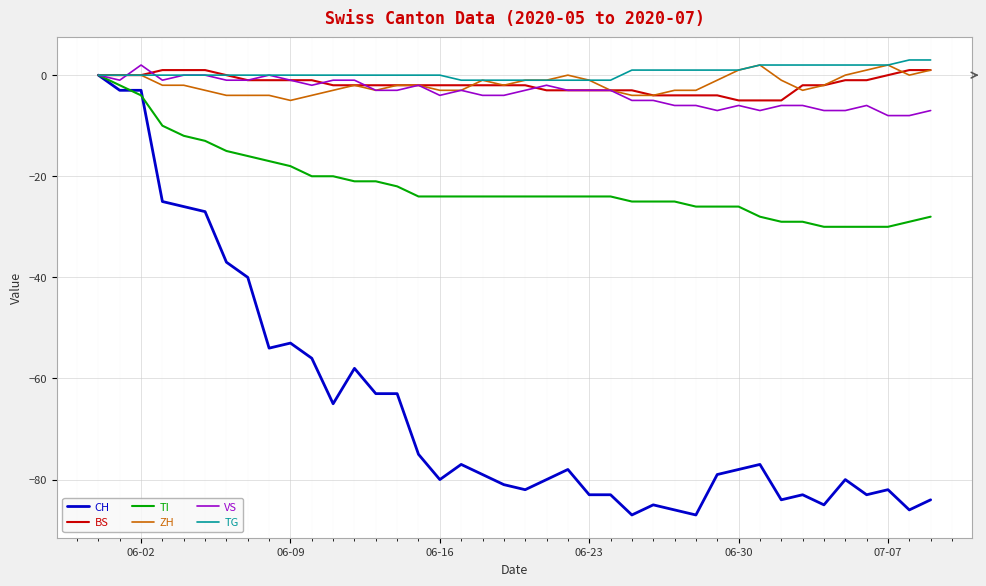

Which series has the largest range (max minus min)?

CH